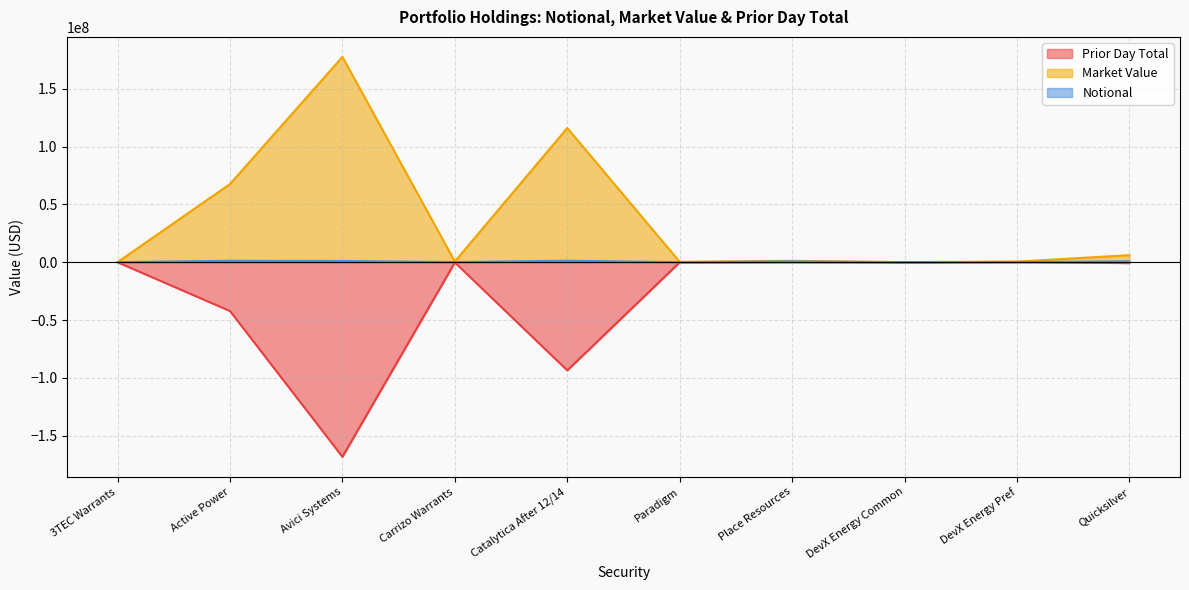

How many categories are shown in the chart?

10